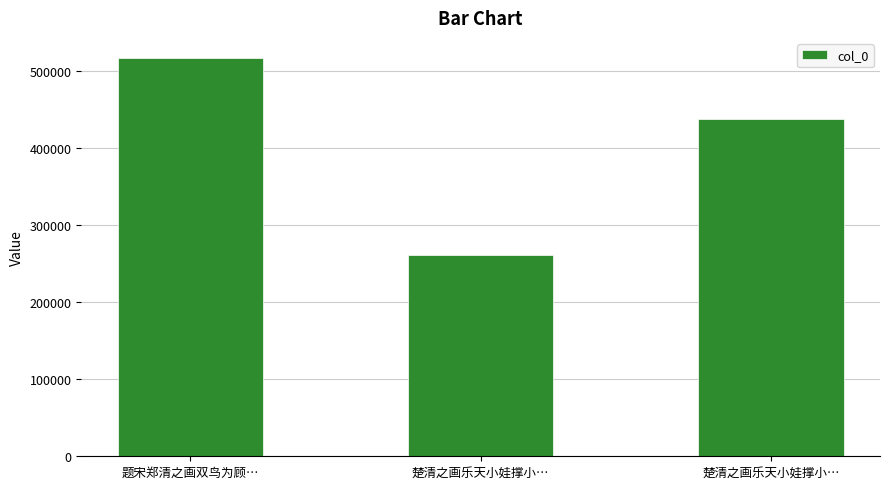

List the labels in order of value, smallest first.

楚清之画乐天小娃撑小…, 楚清之画乐天小娃撑小…, 题宋郑清之画双鸟为顾…